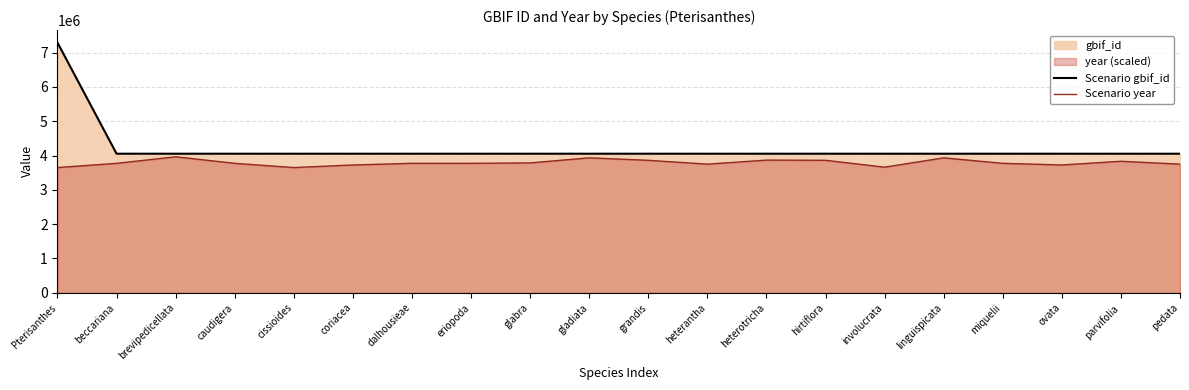

True or false: Scenario gbif_id has more than 0 interior local peaks.

False